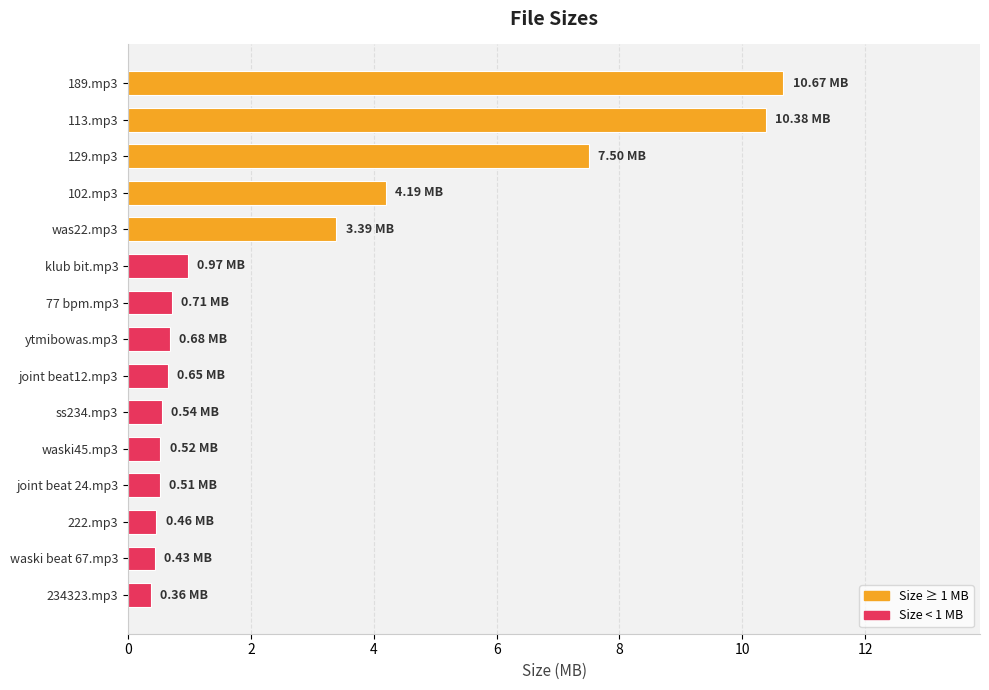

How many categories are shown in the chart?

15